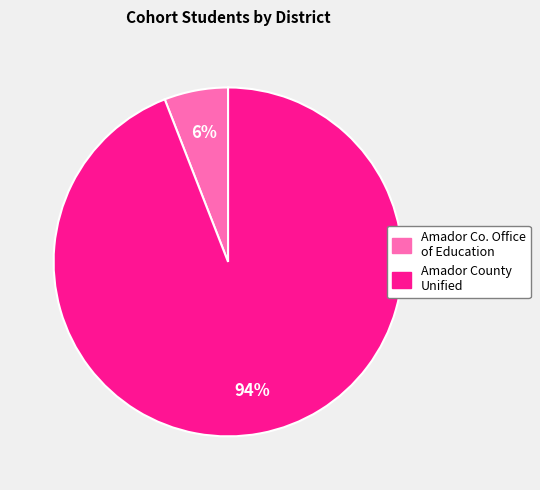

To the nearest percent, what is the difference between the largest and smallest slice percentages?

88%